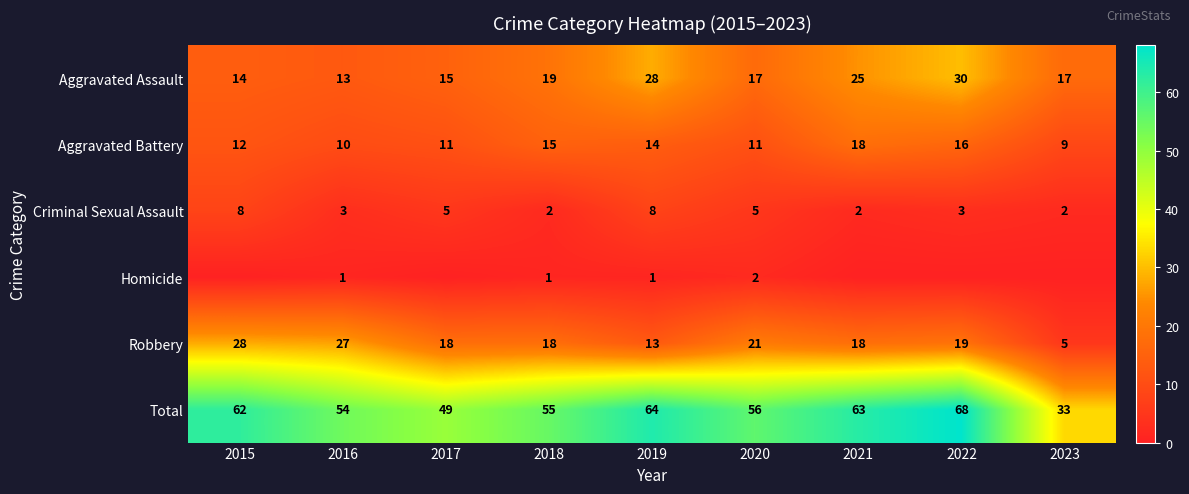

How many data points does each series have?

9